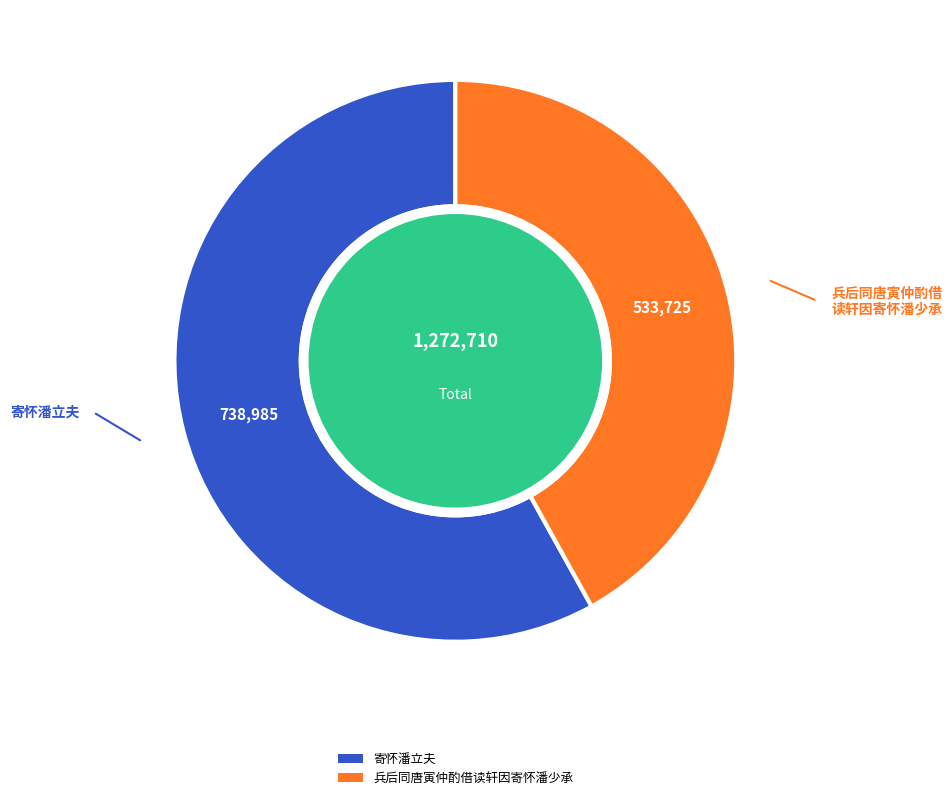

Do 寄怀潘立夫 and 兵后同唐寅仲酌借读轩因寄怀潘少承 together represent more than half of the pie?

Yes